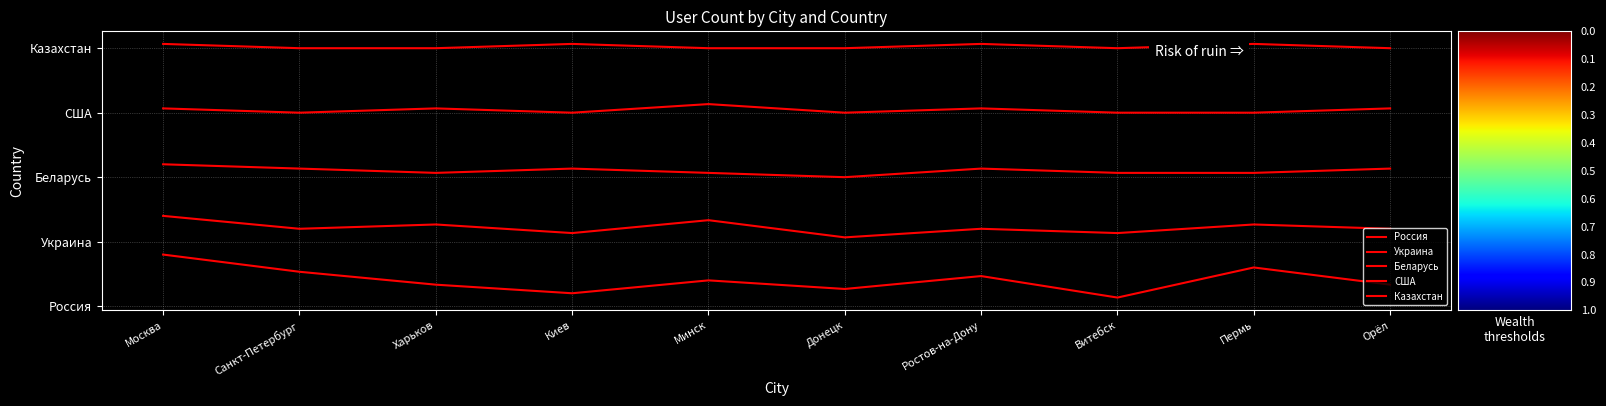

What is the sum of all Россия values?

4.1